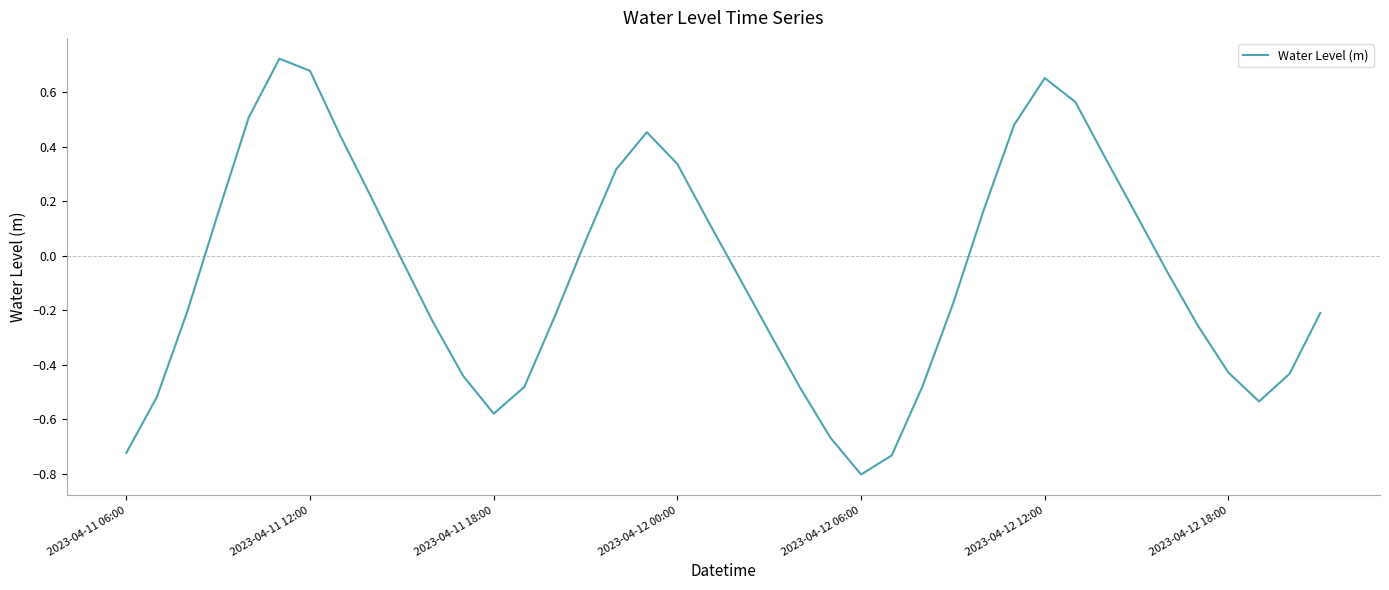

How many lines are shown in the chart?

1